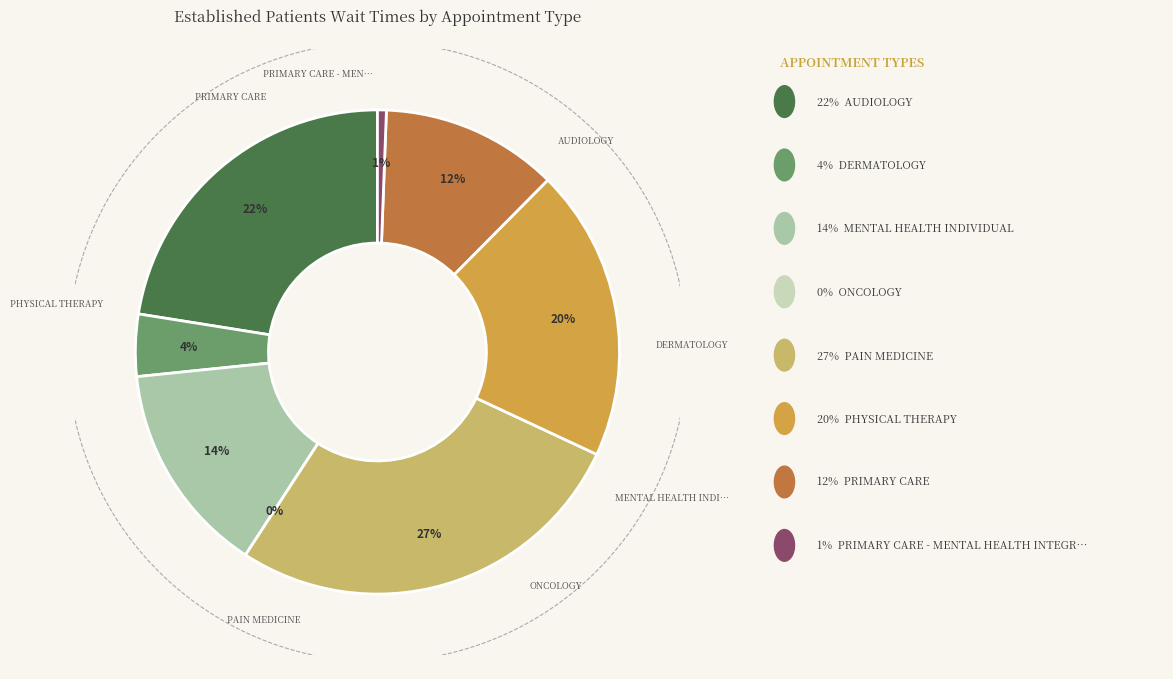

Is the sum of DERMATOLOGY and PHYSICAL THERAPY greater than half?

No